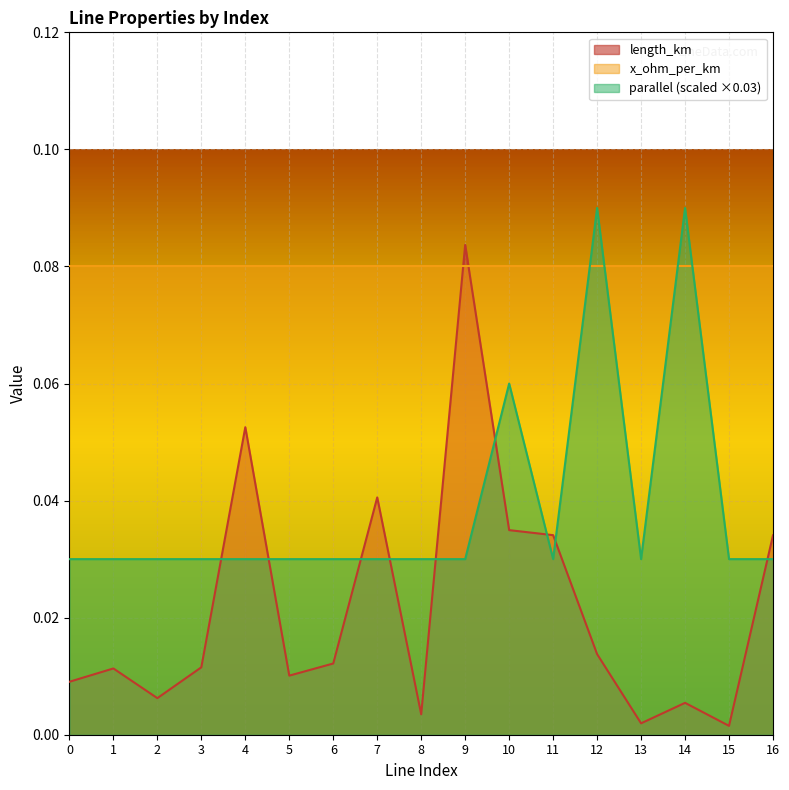

Between which two adjacent categories do length_km and parallel first intersect?

3 and 4